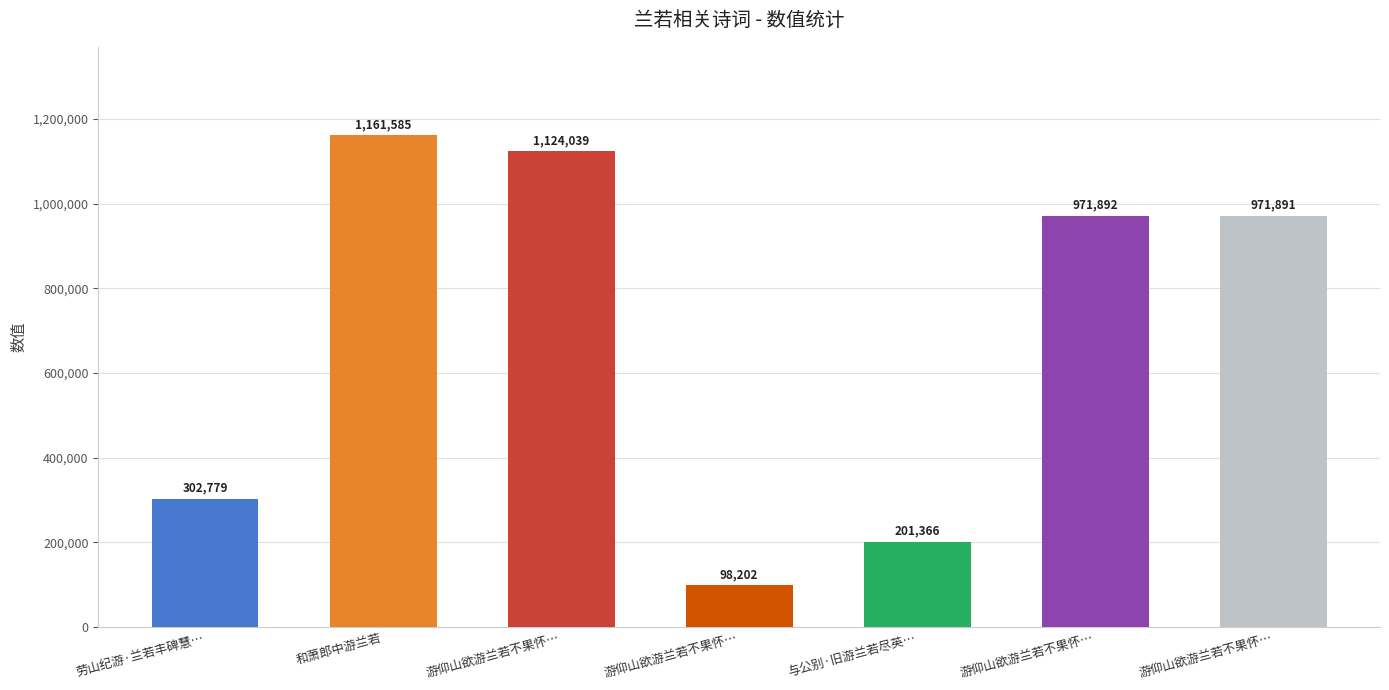

What is the label of the 6th bar from the left?

游仰山欲游兰若不果怀…